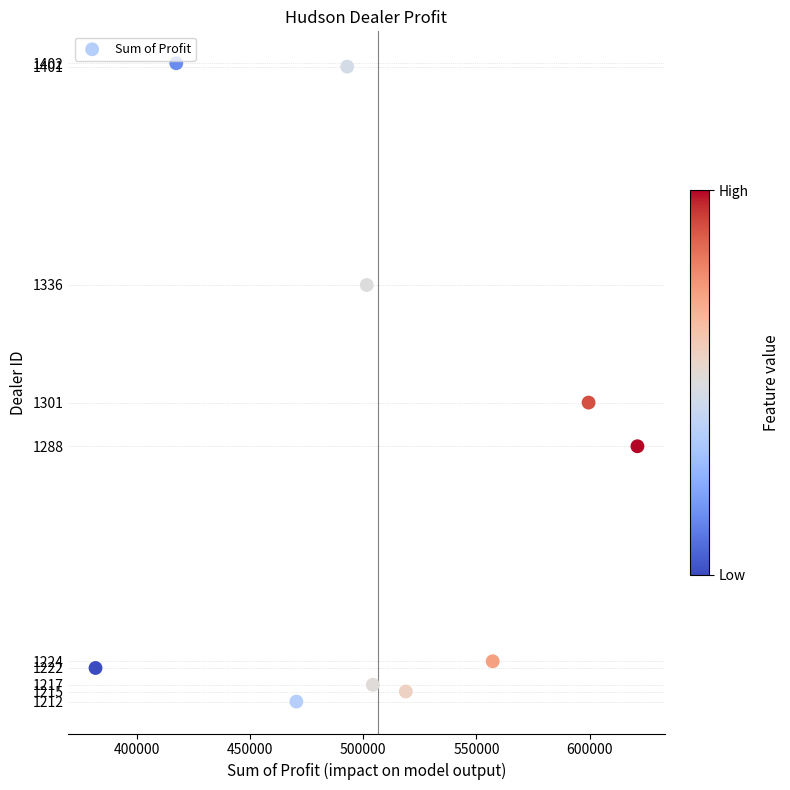

What is the range of Y values (max minus min)?

190